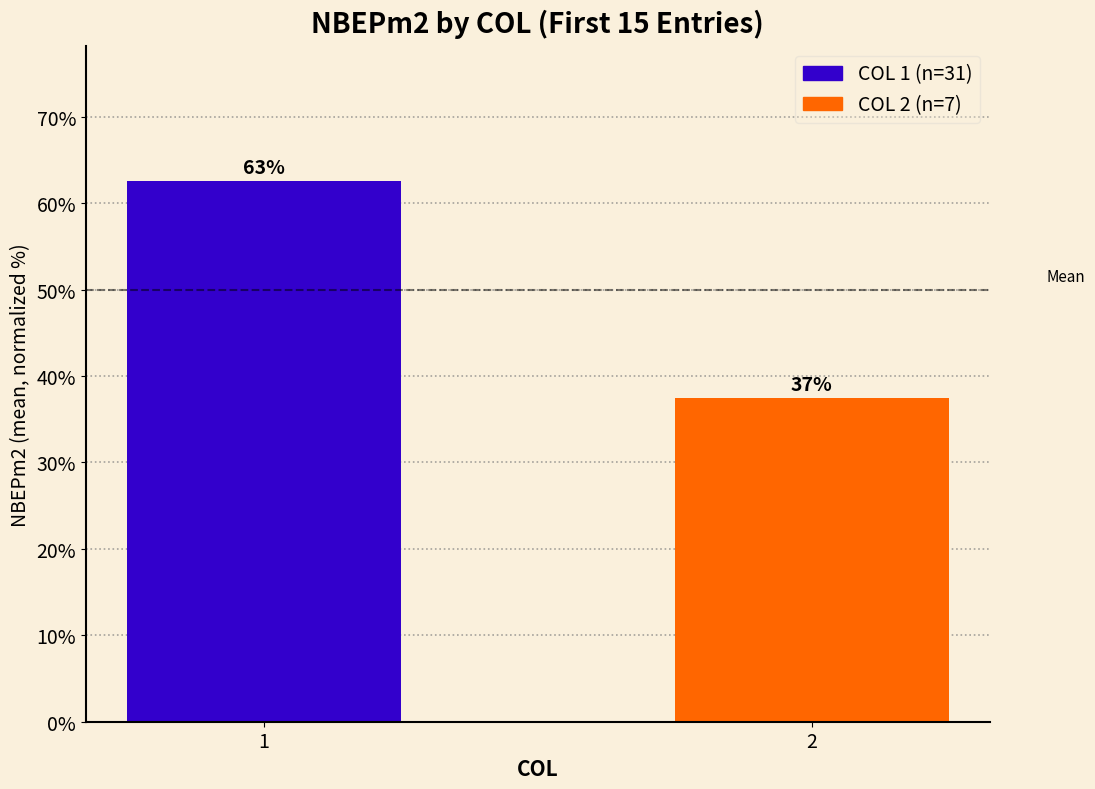

What is the value of the 2nd bar from the left?

37.4